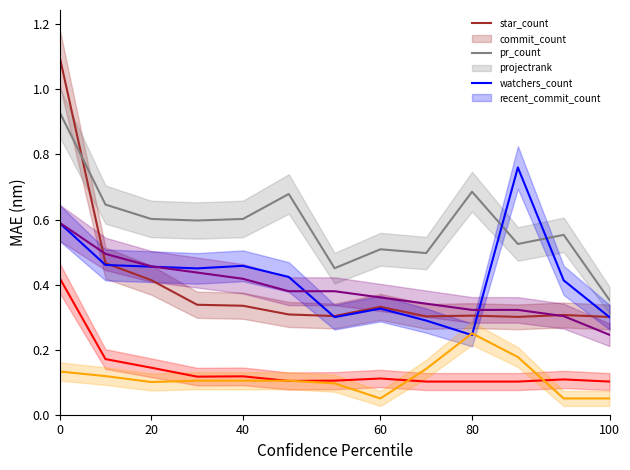

What is the label of the 10th point from the left?

80